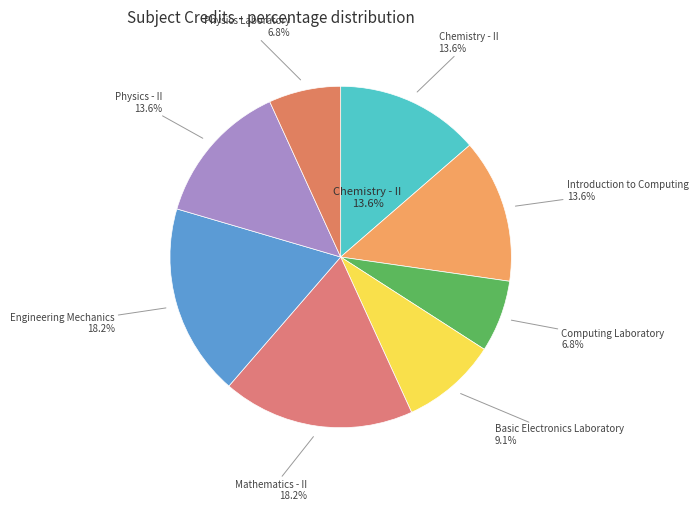

Count the number of slices in the pie.

8